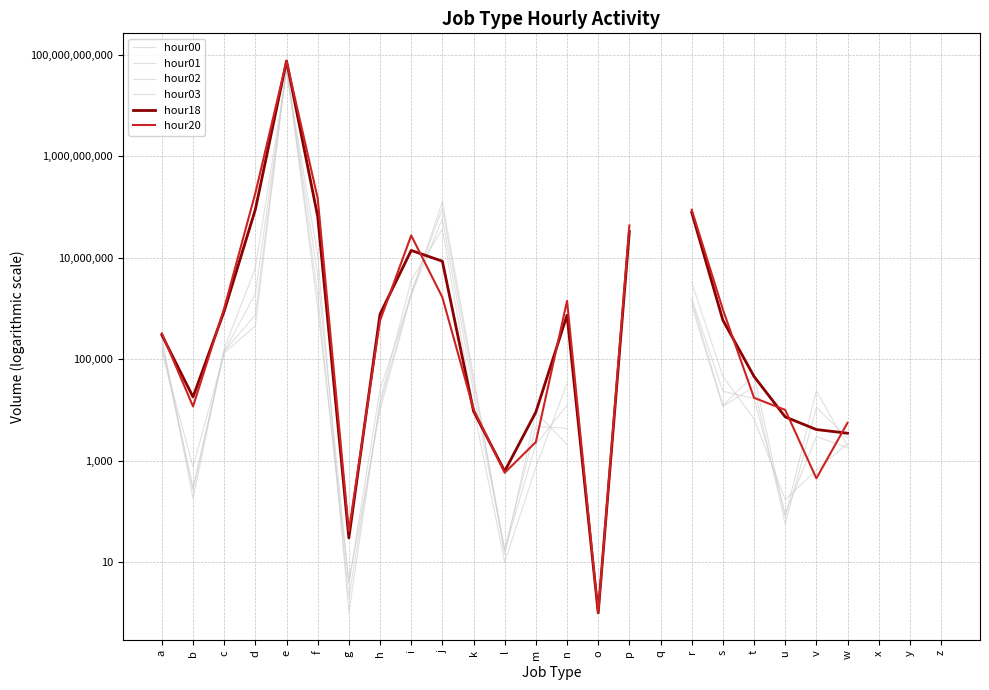

How many intersections are there between hour18 and hour00?

2